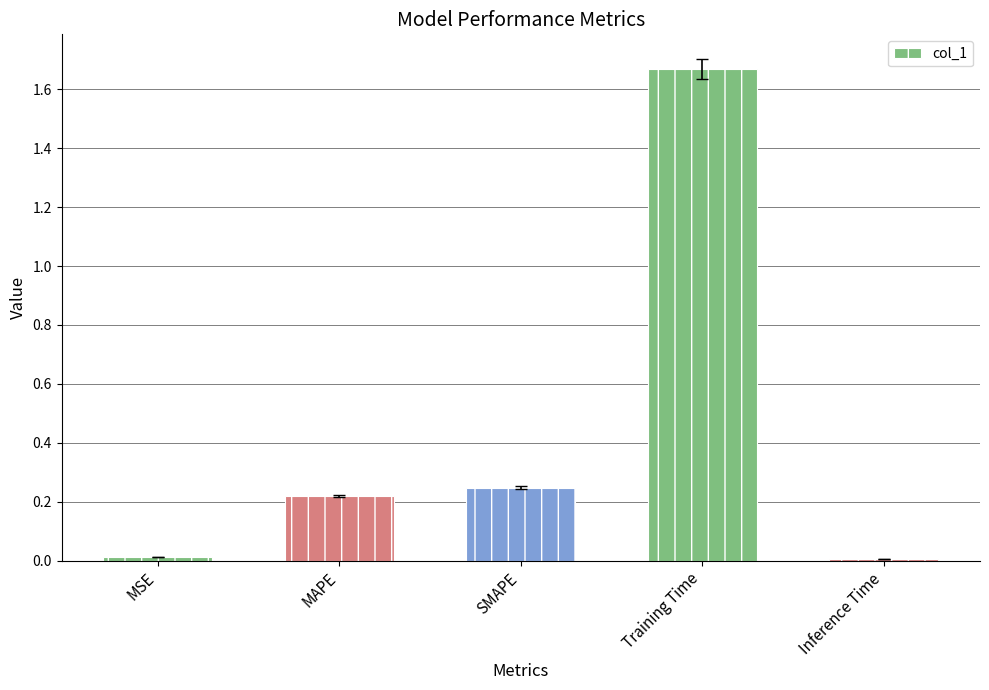

What is the label of the 2nd bar from the left?

MAPE